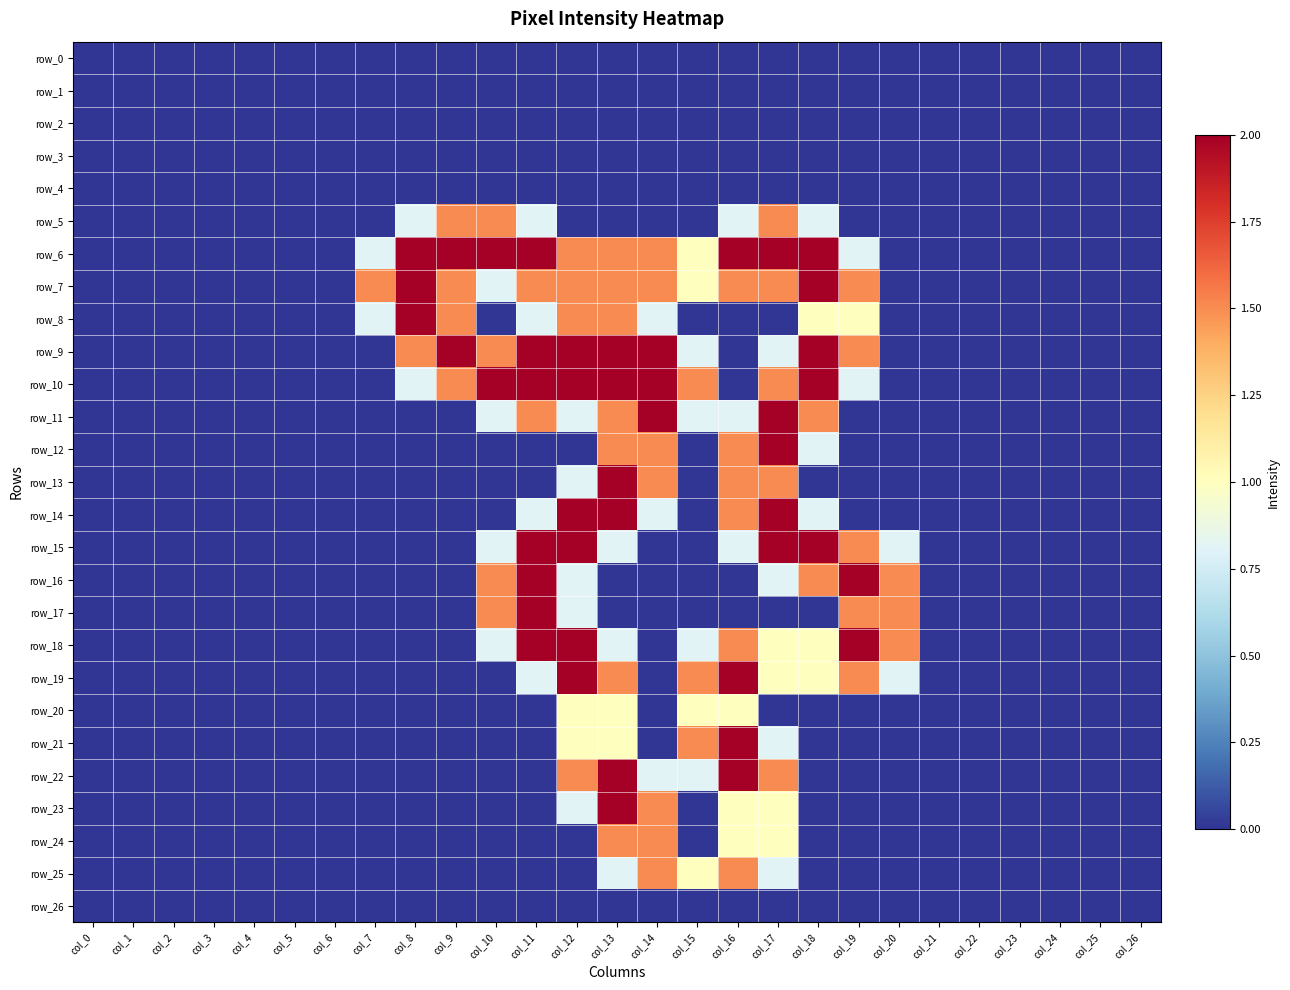

Reading left to right, what are all the values shown in this chart?

row_0: col_0=0.0	col_1=0.0	col_2=0.0	col_3=0.0	col_4=0.0	col_5=0.0	col_6=0.0	col_7=0.0	col_8=0.0	col_9=0.0	col_10=0.0	col_11=0.0	col_12=0.0	col_13=0.0	col_14=0.0	col_15=0.0	col_16=0.0	col_17=0.0	col_18=0.0	col_19=0.0	col_20=0.0	col_21=0.0	col_22=0.0	col_23=0.0	col_24=0.0	col_25=0.0	col_26=0.0
row_1: col_0=0.0	col_1=0.0	col_2=0.0	col_3=0.0	col_4=0.0	col_5=0.0	col_6=0.0	col_7=0.0	col_8=0.0	col_9=0.0	col_10=0.0	col_11=0.0	col_12=0.0	col_13=0.0	col_14=0.0	col_15=0.0	col_16=0.0	col_17=0.0	col_18=0.0	col_19=0.0	col_20=0.0	col_21=0.0	col_22=0.0	col_23=0.0	col_24=0.0	col_25=0.0	col_26=0.0
row_2: col_0=0.0	col_1=0.0	col_2=0.0	col_3=0.0	col_4=0.0	col_5=0.0	col_6=0.0	col_7=0.0	col_8=0.0	col_9=0.0	col_10=0.0	col_11=0.0	col_12=0.0	col_13=0.0	col_14=0.0	col_15=0.0	col_16=0.0	col_17=0.0	col_18=0.0	col_19=0.0	col_20=0.0	col_21=0.0	col_22=0.0	col_23=0.0	col_24=0.0	col_25=0.0	col_26=0.0
row_3: col_0=0.0	col_1=0.0	col_2=0.0	col_3=0.0	col_4=0.0	col_5=0.0	col_6=0.0	col_7=0.0	col_8=0.0	col_9=0.0	col_10=0.0	col_11=0.0	col_12=0.0	col_13=0.0	col_14=0.0	col_15=0.0	col_16=0.0	col_17=0.0	col_18=0.0	col_19=0.0	col_20=0.0	col_21=0.0	col_22=0.0	col_23=0.0	col_24=0.0	col_25=0.0	col_26=0.0
row_4: col_0=0.0	col_1=0.0	col_2=0.0	col_3=0.0	col_4=0.0	col_5=0.0	col_6=0.0	col_7=0.0	col_8=0.0	col_9=0.0	col_10=0.0	col_11=0.0	col_12=0.0	col_13=0.0	col_14=0.0	col_15=0.0	col_16=0.0	col_17=0.0	col_18=0.0	col_19=0.0	col_20=0.0	col_21=0.0	col_22=0.0	col_23=0.0	col_24=0.0	col_25=0.0	col_26=0.0
row_5: col_0=0.0	col_1=0.0	col_2=0.0	col_3=0.0	col_4=0.0	col_5=0.0	col_6=0.0	col_7=0.0	col_8=0.8	col_9=1.5	col_10=1.5	col_11=0.8	col_12=0.0	col_13=0.0	col_14=0.0	col_15=0.0	col_16=0.8	col_17=1.5	col_18=0.8	col_19=0.0	col_20=0.0	col_21=0.0	col_22=0.0	col_23=0.0	col_24=0.0	col_25=0.0	col_26=0.0
row_6: col_0=0.0	col_1=0.0	col_2=0.0	col_3=0.0	col_4=0.0	col_5=0.0	col_6=0.0	col_7=0.8	col_8=2.0	col_9=2.0	col_10=2.0	col_11=2.0	col_12=1.5	col_13=1.5	col_14=1.5	col_15=1.0	col_16=2.0	col_17=2.0	col_18=2.0	col_19=0.8	col_20=0.0	col_21=0.0	col_22=0.0	col_23=0.0	col_24=0.0	col_25=0.0	col_26=0.0
row_7: col_0=0.0	col_1=0.0	col_2=0.0	col_3=0.0	col_4=0.0	col_5=0.0	col_6=0.0	col_7=1.5	col_8=2.0	col_9=1.5	col_10=0.8	col_11=1.5	col_12=1.5	col_13=1.5	col_14=1.5	col_15=1.0	col_16=1.5	col_17=1.5	col_18=2.0	col_19=1.5	col_20=0.0	col_21=0.0	col_22=0.0	col_23=0.0	col_24=0.0	col_25=0.0	col_26=0.0
row_8: col_0=0.0	col_1=0.0	col_2=0.0	col_3=0.0	col_4=0.0	col_5=0.0	col_6=0.0	col_7=0.8	col_8=2.0	col_9=1.5	col_10=0.0	col_11=0.8	col_12=1.5	col_13=1.5	col_14=0.8	col_15=0.0	col_16=0.0	col_17=0.0	col_18=1.0	col_19=1.0	col_20=0.0	col_21=0.0	col_22=0.0	col_23=0.0	col_24=0.0	col_25=0.0	col_26=0.0
row_9: col_0=0.0	col_1=0.0	col_2=0.0	col_3=0.0	col_4=0.0	col_5=0.0	col_6=0.0	col_7=0.0	col_8=1.5	col_9=2.0	col_10=1.5	col_11=2.0	col_12=2.0	col_13=2.0	col_14=2.0	col_15=0.8	col_16=0.0	col_17=0.8	col_18=2.0	col_19=1.5	col_20=0.0	col_21=0.0	col_22=0.0	col_23=0.0	col_24=0.0	col_25=0.0	col_26=0.0
row_10: col_0=0.0	col_1=0.0	col_2=0.0	col_3=0.0	col_4=0.0	col_5=0.0	col_6=0.0	col_7=0.0	col_8=0.8	col_9=1.5	col_10=2.0	col_11=2.0	col_12=2.0	col_13=2.0	col_14=2.0	col_15=1.5	col_16=0.0	col_17=1.5	col_18=2.0	col_19=0.8	col_20=0.0	col_21=0.0	col_22=0.0	col_23=0.0	col_24=0.0	col_25=0.0	col_26=0.0
row_11: col_0=0.0	col_1=0.0	col_2=0.0	col_3=0.0	col_4=0.0	col_5=0.0	col_6=0.0	col_7=0.0	col_8=0.0	col_9=0.0	col_10=0.8	col_11=1.5	col_12=0.8	col_13=1.5	col_14=2.0	col_15=0.8	col_16=0.8	col_17=2.0	col_18=1.5	col_19=0.0	col_20=0.0	col_21=0.0	col_22=0.0	col_23=0.0	col_24=0.0	col_25=0.0	col_26=0.0
row_12: col_0=0.0	col_1=0.0	col_2=0.0	col_3=0.0	col_4=0.0	col_5=0.0	col_6=0.0	col_7=0.0	col_8=0.0	col_9=0.0	col_10=0.0	col_11=0.0	col_12=0.0	col_13=1.5	col_14=1.5	col_15=0.0	col_16=1.5	col_17=2.0	col_18=0.8	col_19=0.0	col_20=0.0	col_21=0.0	col_22=0.0	col_23=0.0	col_24=0.0	col_25=0.0	col_26=0.0
row_13: col_0=0.0	col_1=0.0	col_2=0.0	col_3=0.0	col_4=0.0	col_5=0.0	col_6=0.0	col_7=0.0	col_8=0.0	col_9=0.0	col_10=0.0	col_11=0.0	col_12=0.8	col_13=2.0	col_14=1.5	col_15=0.0	col_16=1.5	col_17=1.5	col_18=0.0	col_19=0.0	col_20=0.0	col_21=0.0	col_22=0.0	col_23=0.0	col_24=0.0	col_25=0.0	col_26=0.0
row_14: col_0=0.0	col_1=0.0	col_2=0.0	col_3=0.0	col_4=0.0	col_5=0.0	col_6=0.0	col_7=0.0	col_8=0.0	col_9=0.0	col_10=0.0	col_11=0.8	col_12=2.0	col_13=2.0	col_14=0.8	col_15=0.0	col_16=1.5	col_17=2.0	col_18=0.8	col_19=0.0	col_20=0.0	col_21=0.0	col_22=0.0	col_23=0.0	col_24=0.0	col_25=0.0	col_26=0.0
row_15: col_0=0.0	col_1=0.0	col_2=0.0	col_3=0.0	col_4=0.0	col_5=0.0	col_6=0.0	col_7=0.0	col_8=0.0	col_9=0.0	col_10=0.8	col_11=2.0	col_12=2.0	col_13=0.8	col_14=0.0	col_15=0.0	col_16=0.8	col_17=2.0	col_18=2.0	col_19=1.5	col_20=0.8	col_21=0.0	col_22=0.0	col_23=0.0	col_24=0.0	col_25=0.0	col_26=0.0
row_16: col_0=0.0	col_1=0.0	col_2=0.0	col_3=0.0	col_4=0.0	col_5=0.0	col_6=0.0	col_7=0.0	col_8=0.0	col_9=0.0	col_10=1.5	col_11=2.0	col_12=0.8	col_13=0.0	col_14=0.0	col_15=0.0	col_16=0.0	col_17=0.8	col_18=1.5	col_19=2.0	col_20=1.5	col_21=0.0	col_22=0.0	col_23=0.0	col_24=0.0	col_25=0.0	col_26=0.0
row_17: col_0=0.0	col_1=0.0	col_2=0.0	col_3=0.0	col_4=0.0	col_5=0.0	col_6=0.0	col_7=0.0	col_8=0.0	col_9=0.0	col_10=1.5	col_11=2.0	col_12=0.8	col_13=0.0	col_14=0.0	col_15=0.0	col_16=0.0	col_17=0.0	col_18=0.0	col_19=1.5	col_20=1.5	col_21=0.0	col_22=0.0	col_23=0.0	col_24=0.0	col_25=0.0	col_26=0.0
row_18: col_0=0.0	col_1=0.0	col_2=0.0	col_3=0.0	col_4=0.0	col_5=0.0	col_6=0.0	col_7=0.0	col_8=0.0	col_9=0.0	col_10=0.8	col_11=2.0	col_12=2.0	col_13=0.8	col_14=0.0	col_15=0.8	col_16=1.5	col_17=1.0	col_18=1.0	col_19=2.0	col_20=1.5	col_21=0.0	col_22=0.0	col_23=0.0	col_24=0.0	col_25=0.0	col_26=0.0
row_19: col_0=0.0	col_1=0.0	col_2=0.0	col_3=0.0	col_4=0.0	col_5=0.0	col_6=0.0	col_7=0.0	col_8=0.0	col_9=0.0	col_10=0.0	col_11=0.8	col_12=2.0	col_13=1.5	col_14=0.0	col_15=1.5	col_16=2.0	col_17=1.0	col_18=1.0	col_19=1.5	col_20=0.8	col_21=0.0	col_22=0.0	col_23=0.0	col_24=0.0	col_25=0.0	col_26=0.0
row_20: col_0=0.0	col_1=0.0	col_2=0.0	col_3=0.0	col_4=0.0	col_5=0.0	col_6=0.0	col_7=0.0	col_8=0.0	col_9=0.0	col_10=0.0	col_11=0.0	col_12=1.0	col_13=1.0	col_14=0.0	col_15=1.0	col_16=1.0	col_17=0.0	col_18=0.0	col_19=0.0	col_20=0.0	col_21=0.0	col_22=0.0	col_23=0.0	col_24=0.0	col_25=0.0	col_26=0.0
row_21: col_0=0.0	col_1=0.0	col_2=0.0	col_3=0.0	col_4=0.0	col_5=0.0	col_6=0.0	col_7=0.0	col_8=0.0	col_9=0.0	col_10=0.0	col_11=0.0	col_12=1.0	col_13=1.0	col_14=0.0	col_15=1.5	col_16=2.0	col_17=0.8	col_18=0.0	col_19=0.0	col_20=0.0	col_21=0.0	col_22=0.0	col_23=0.0	col_24=0.0	col_25=0.0	col_26=0.0
row_22: col_0=0.0	col_1=0.0	col_2=0.0	col_3=0.0	col_4=0.0	col_5=0.0	col_6=0.0	col_7=0.0	col_8=0.0	col_9=0.0	col_10=0.0	col_11=0.0	col_12=1.5	col_13=2.0	col_14=0.8	col_15=0.8	col_16=2.0	col_17=1.5	col_18=0.0	col_19=0.0	col_20=0.0	col_21=0.0	col_22=0.0	col_23=0.0	col_24=0.0	col_25=0.0	col_26=0.0
row_23: col_0=0.0	col_1=0.0	col_2=0.0	col_3=0.0	col_4=0.0	col_5=0.0	col_6=0.0	col_7=0.0	col_8=0.0	col_9=0.0	col_10=0.0	col_11=0.0	col_12=0.8	col_13=2.0	col_14=1.5	col_15=0.0	col_16=1.0	col_17=1.0	col_18=0.0	col_19=0.0	col_20=0.0	col_21=0.0	col_22=0.0	col_23=0.0	col_24=0.0	col_25=0.0	col_26=0.0
row_24: col_0=0.0	col_1=0.0	col_2=0.0	col_3=0.0	col_4=0.0	col_5=0.0	col_6=0.0	col_7=0.0	col_8=0.0	col_9=0.0	col_10=0.0	col_11=0.0	col_12=0.0	col_13=1.5	col_14=1.5	col_15=0.0	col_16=1.0	col_17=1.0	col_18=0.0	col_19=0.0	col_20=0.0	col_21=0.0	col_22=0.0	col_23=0.0	col_24=0.0	col_25=0.0	col_26=0.0
row_25: col_0=0.0	col_1=0.0	col_2=0.0	col_3=0.0	col_4=0.0	col_5=0.0	col_6=0.0	col_7=0.0	col_8=0.0	col_9=0.0	col_10=0.0	col_11=0.0	col_12=0.0	col_13=0.8	col_14=1.5	col_15=1.0	col_16=1.5	col_17=0.8	col_18=0.0	col_19=0.0	col_20=0.0	col_21=0.0	col_22=0.0	col_23=0.0	col_24=0.0	col_25=0.0	col_26=0.0
row_26: col_0=0.0	col_1=0.0	col_2=0.0	col_3=0.0	col_4=0.0	col_5=0.0	col_6=0.0	col_7=0.0	col_8=0.0	col_9=0.0	col_10=0.0	col_11=0.0	col_12=0.0	col_13=0.0	col_14=0.0	col_15=0.0	col_16=0.0	col_17=0.0	col_18=0.0	col_19=0.0	col_20=0.0	col_21=0.0	col_22=0.0	col_23=0.0	col_24=0.0	col_25=0.0	col_26=0.0